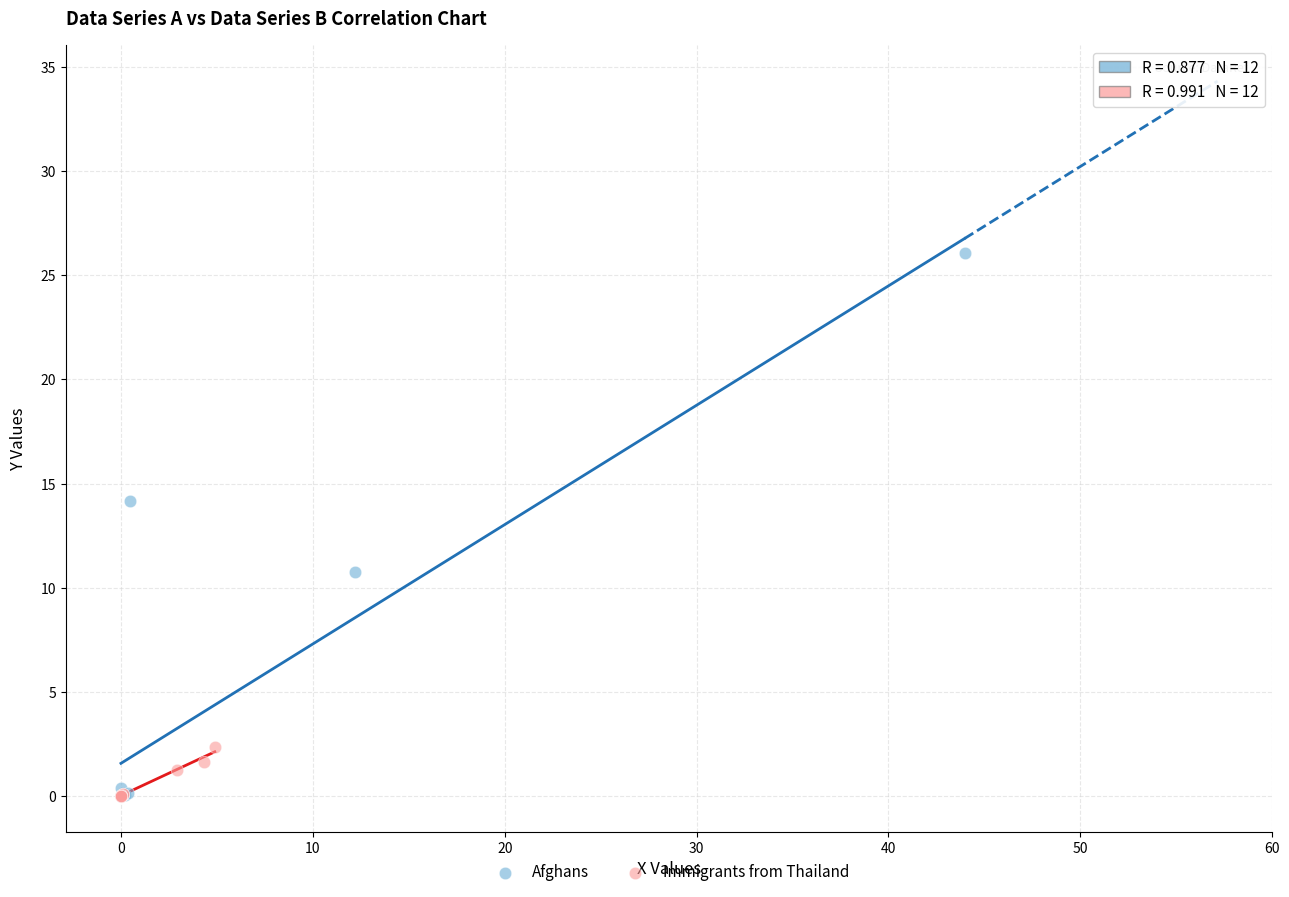

Which series reaches the maximum Y coordinate?

Afghans